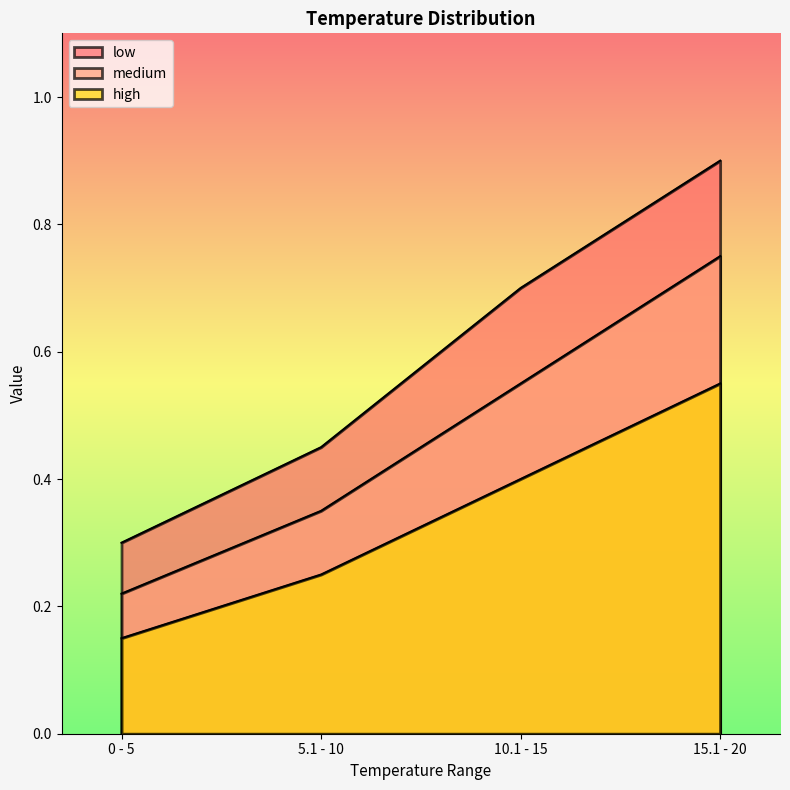

True or false: medium has a value of 0.3 at 5.1 - 10.

True